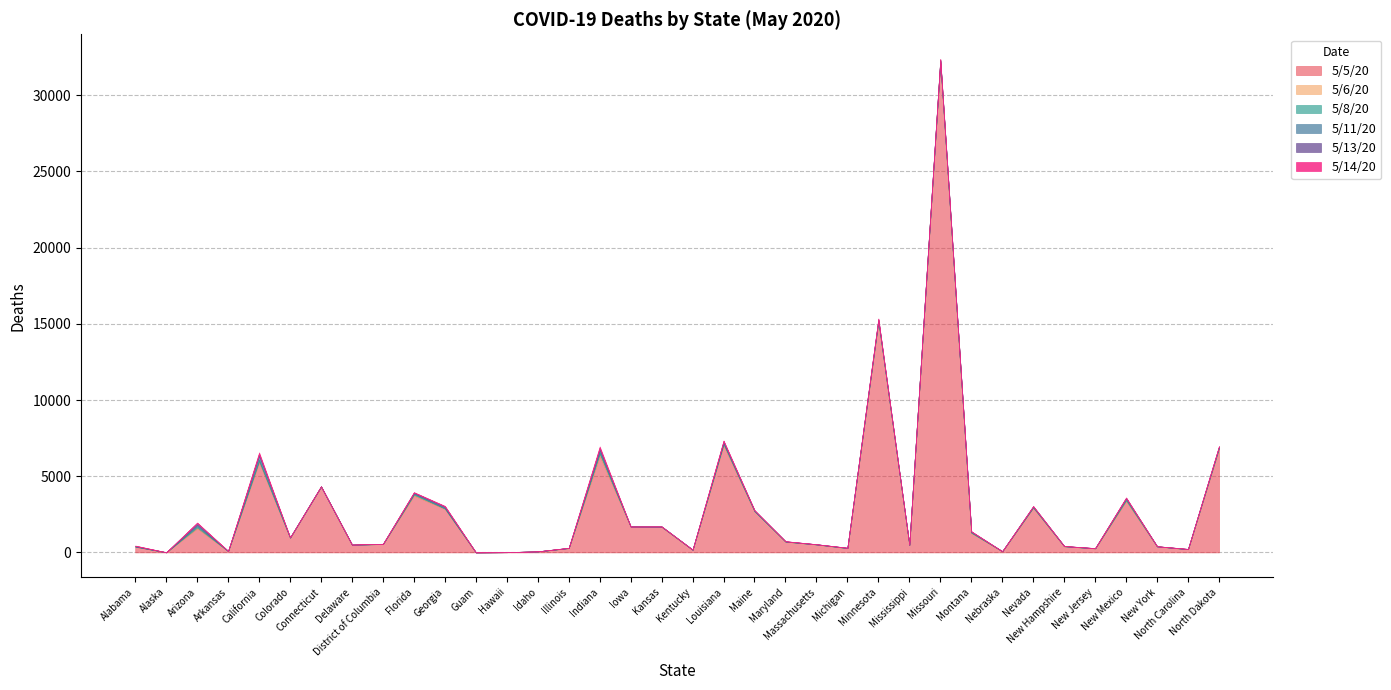

True or false: 5/8/20 has more than 0 points higher than both neighbors.

True